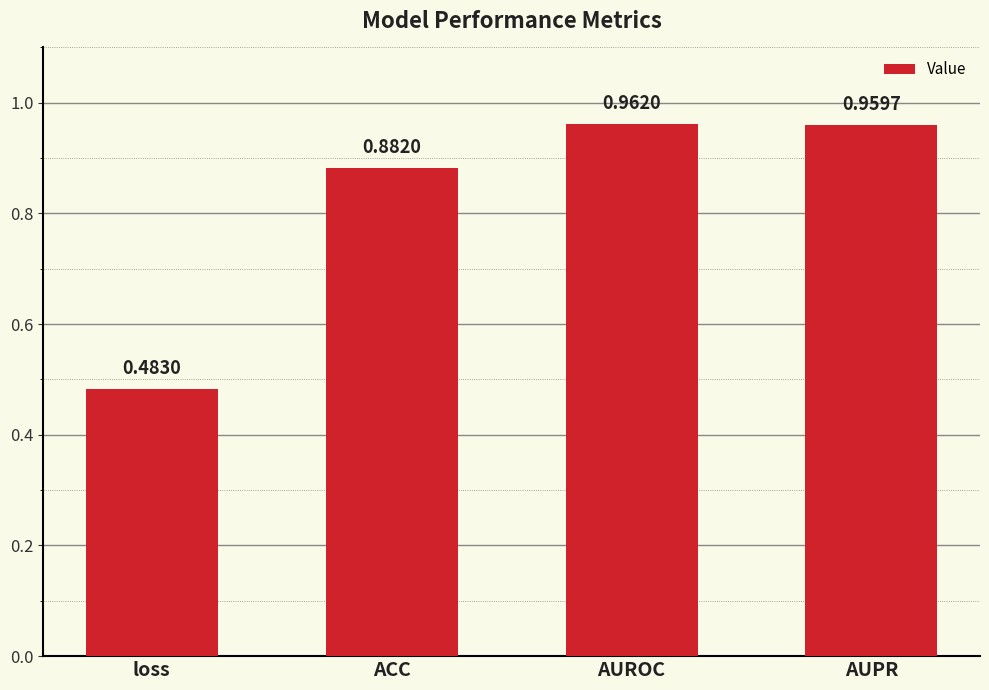

At which label is the value closest to 0?

loss